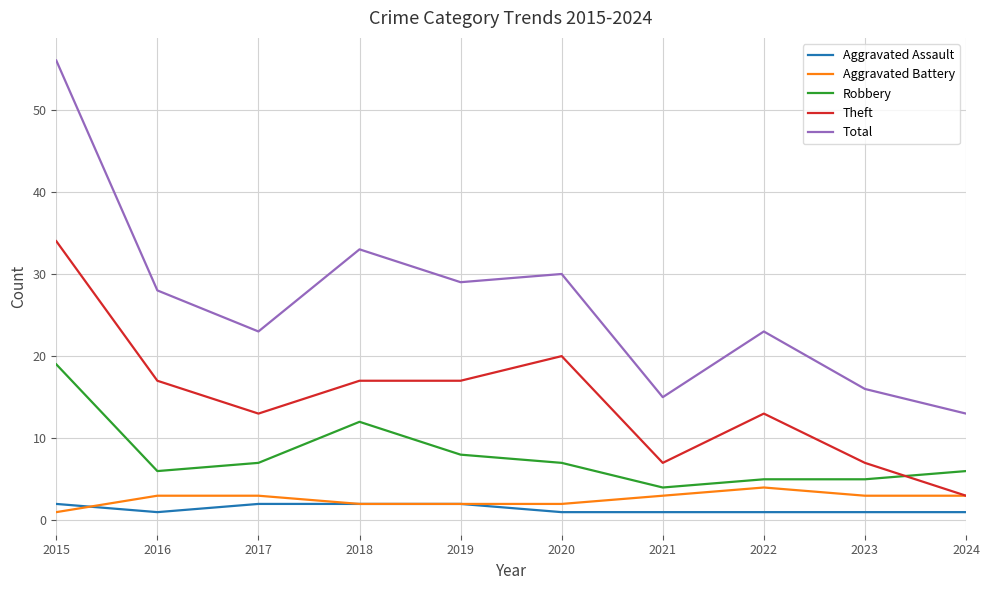

True or false: Aggravated Battery has a value of 2 at 2022.

False